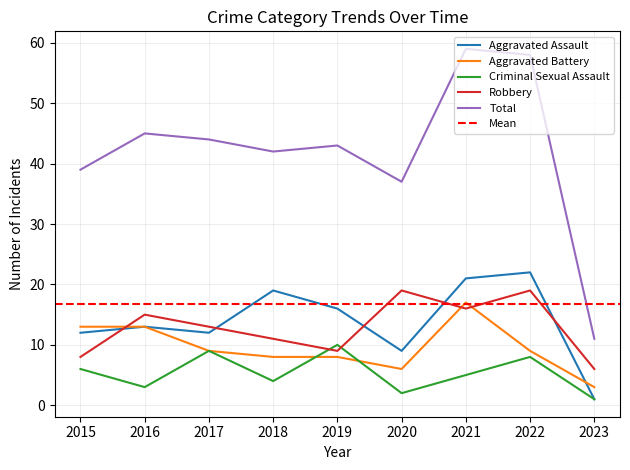

True or false: Criminal Sexual Assault and Total intersect in this chart.

False